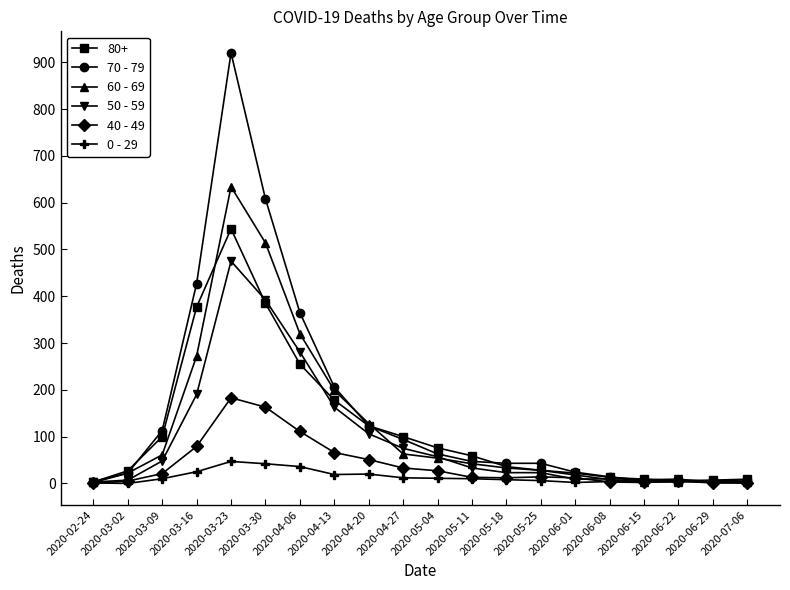

What is the sum of the 70 - 79 values at 2020-04-13 and 2020-07-06?

214